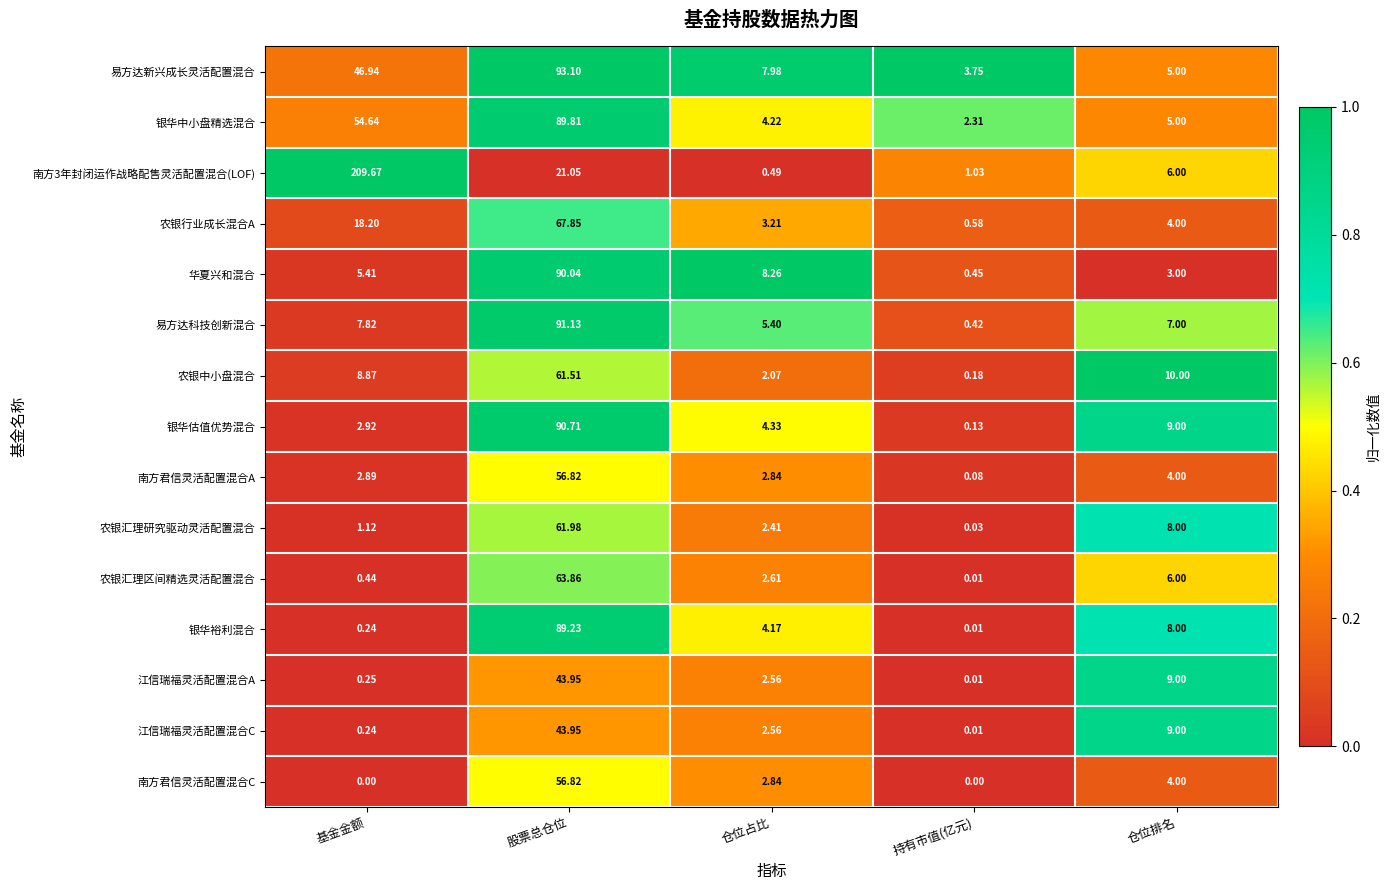

Rank the categories by 农银中小盘混合 value from lowest to highest.

持有市值(亿元), 仓位占比, 基金金额, 仓位排名, 股票总仓位